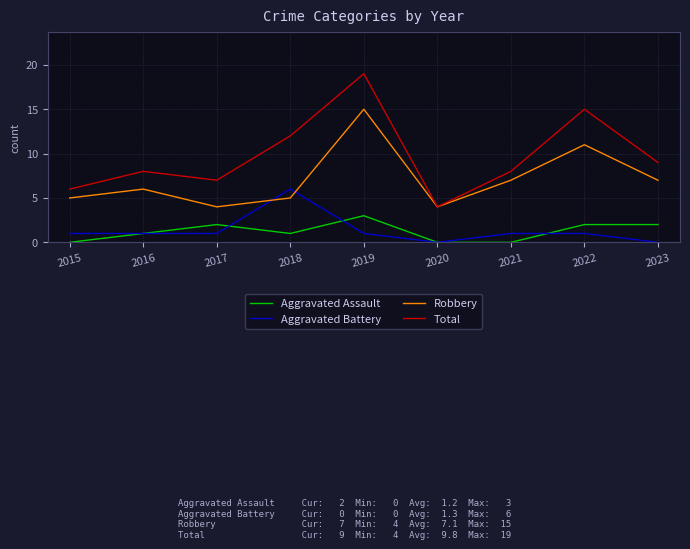

Rank the series by their maximum value, from highest to lowest.

Total, Robbery, Aggravated Battery, Aggravated Assault